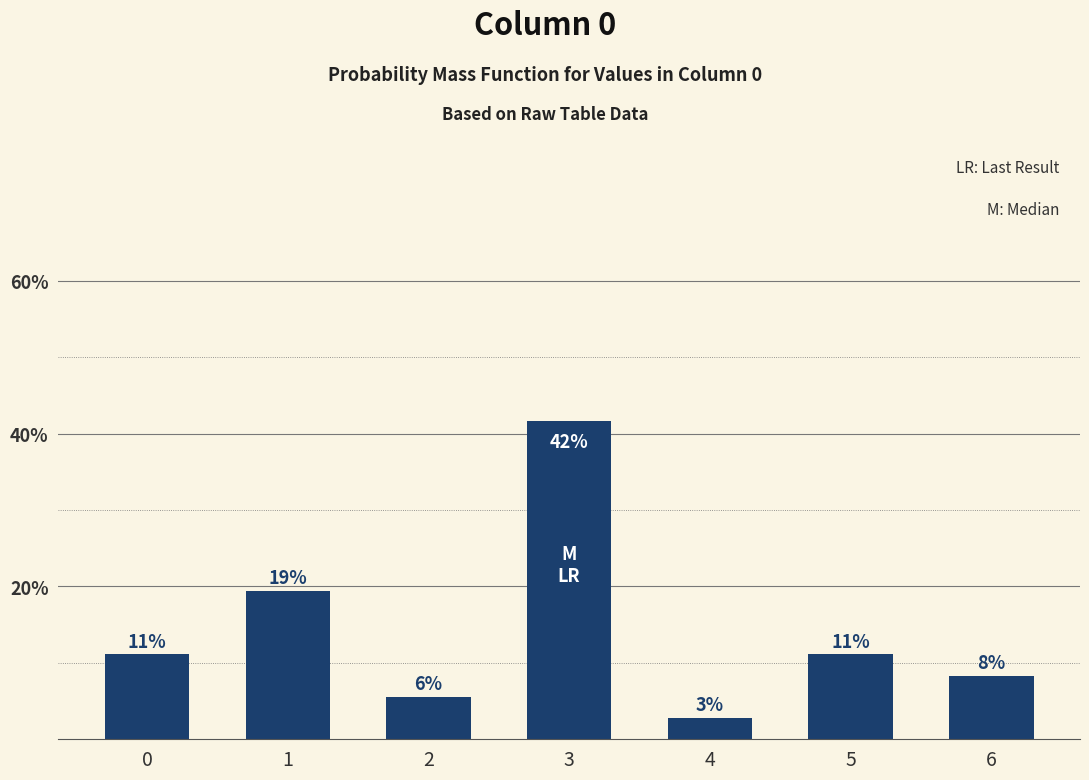

What is the sum of all values?

100.0